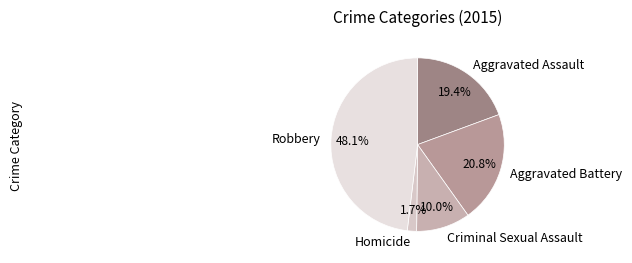

True or false: Criminal Sexual Assault accounts for 10% of the total.

True